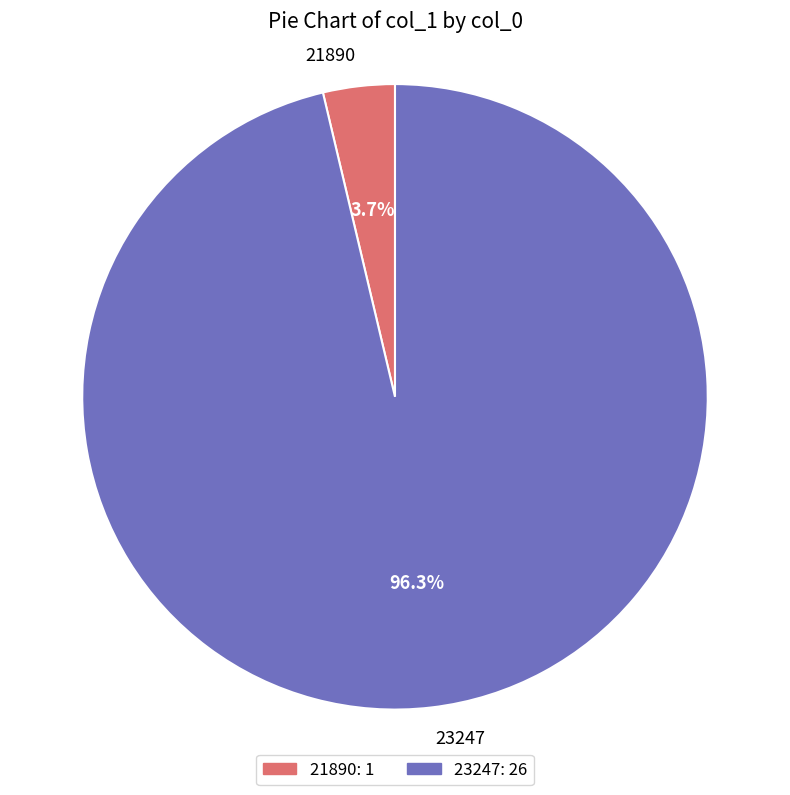

Is there a majority slice in this chart?

Yes